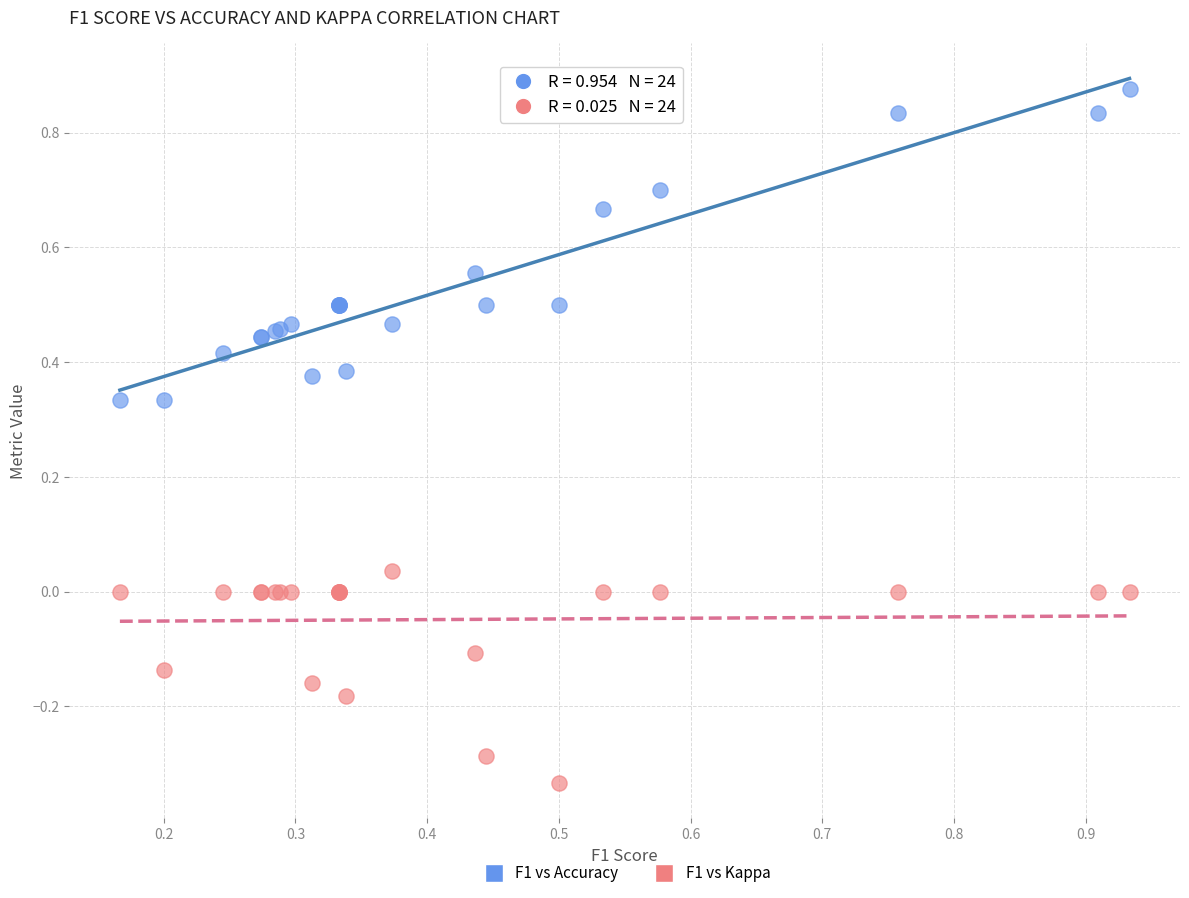

Which series contains the highest Y value?

F1 vs Accuracy